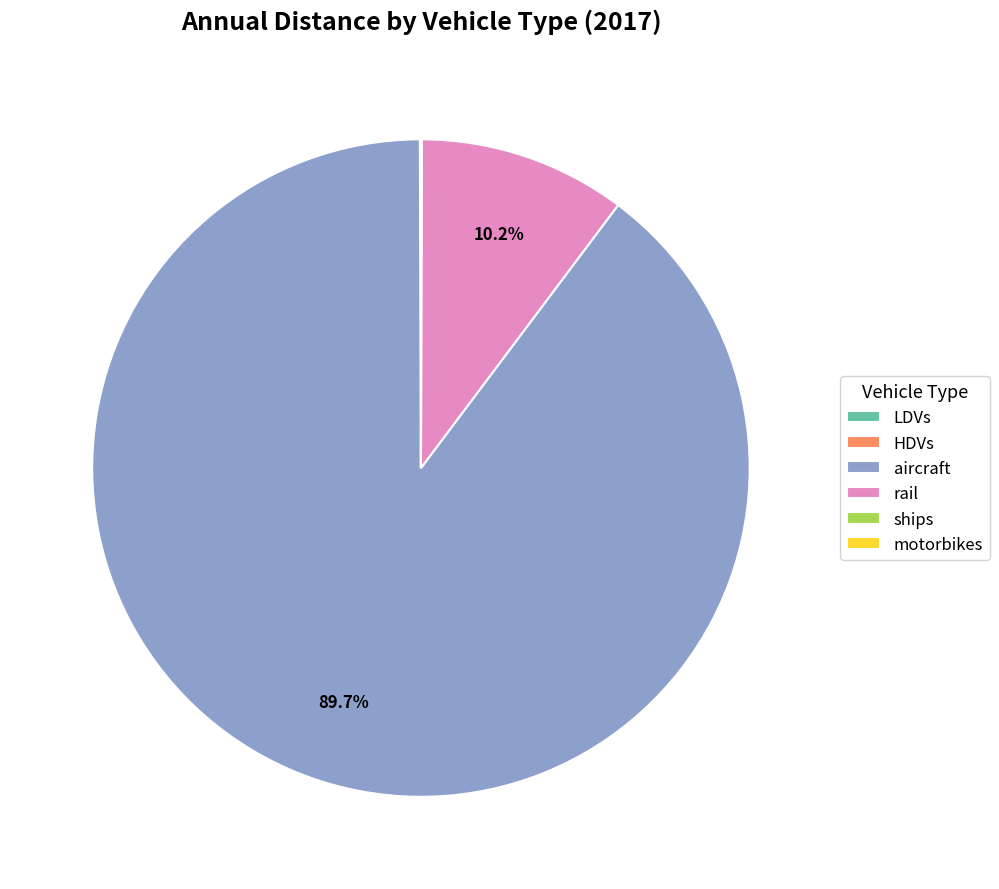

To the nearest percent, what is the average slice percentage?

17%